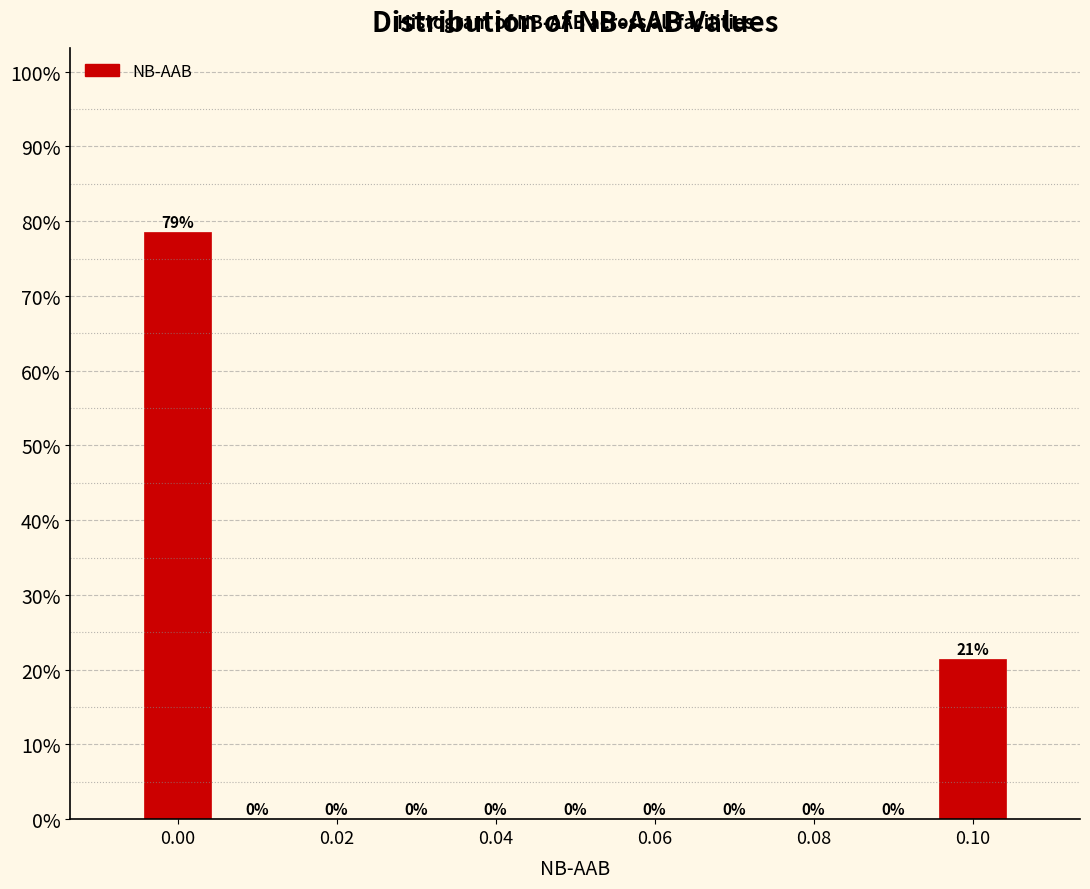

Which range on the x-axis has the tallest bar?

-0.005 to 0.005